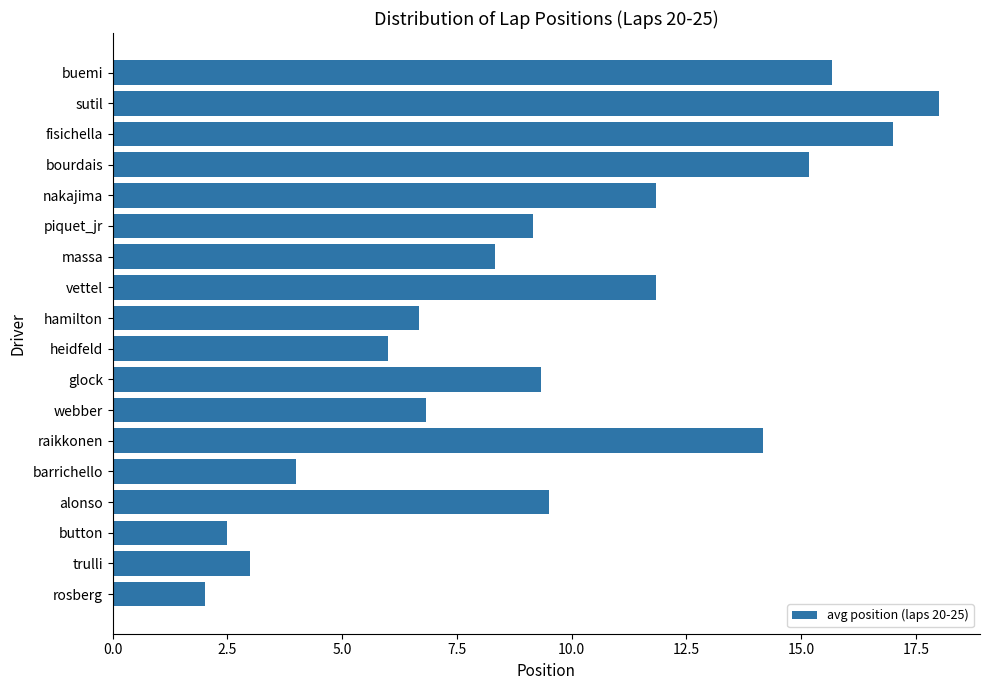

How many data points are above 9?

10